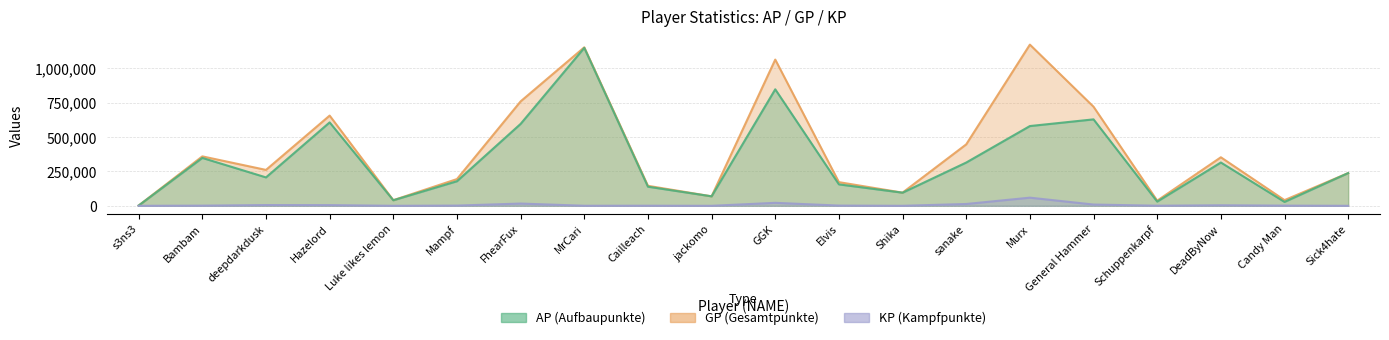

Is the value of KP at Mampf greater than the value of GP at Schuppenkarpf?

No